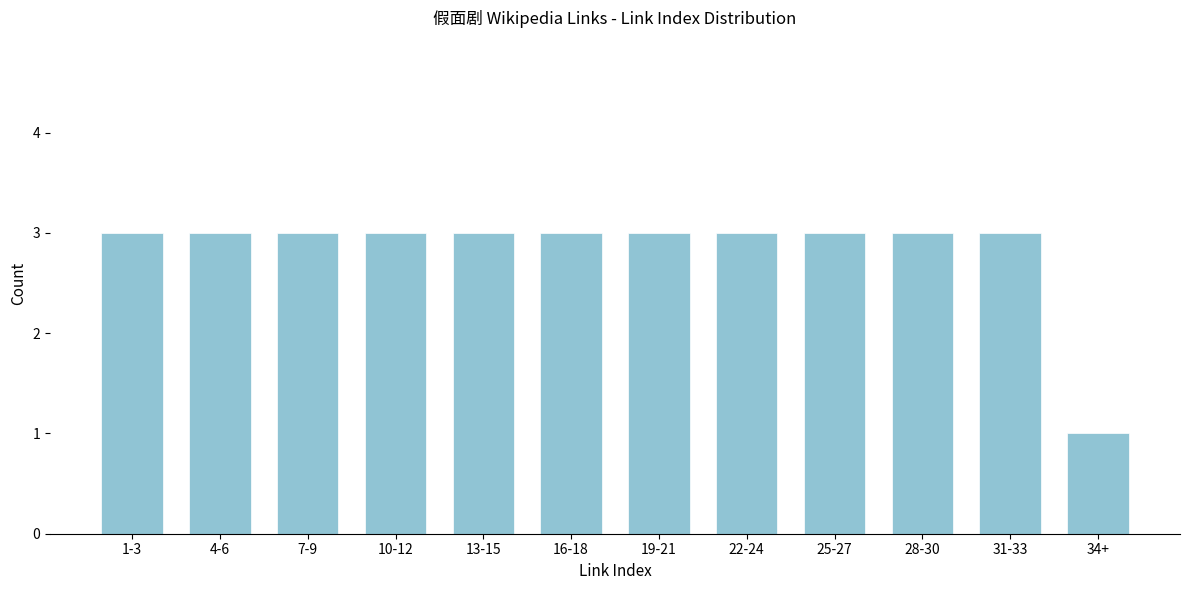

Reading right to left, what are all the values shown in this chart?

1	3	3	3	3	3	3	3	3	3	3	3